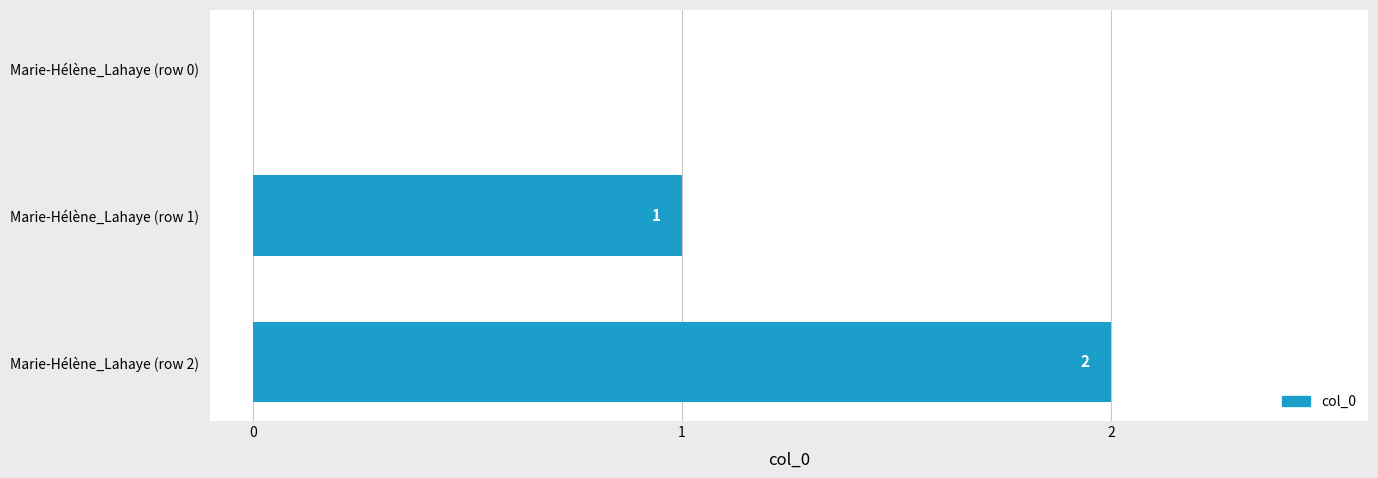

Which has a higher value, Marie-Hélène_Lahaye (row 1) or Marie-Hélène_Lahaye (row 2)?

Marie-Hélène_Lahaye (row 2)